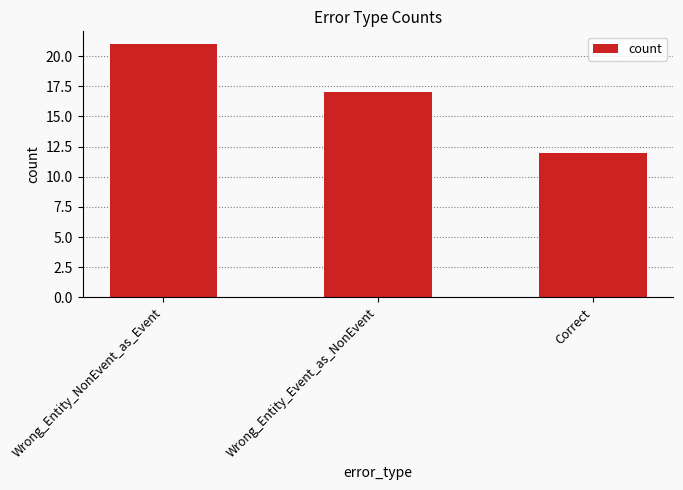

What is the maximum value shown in the chart?

21